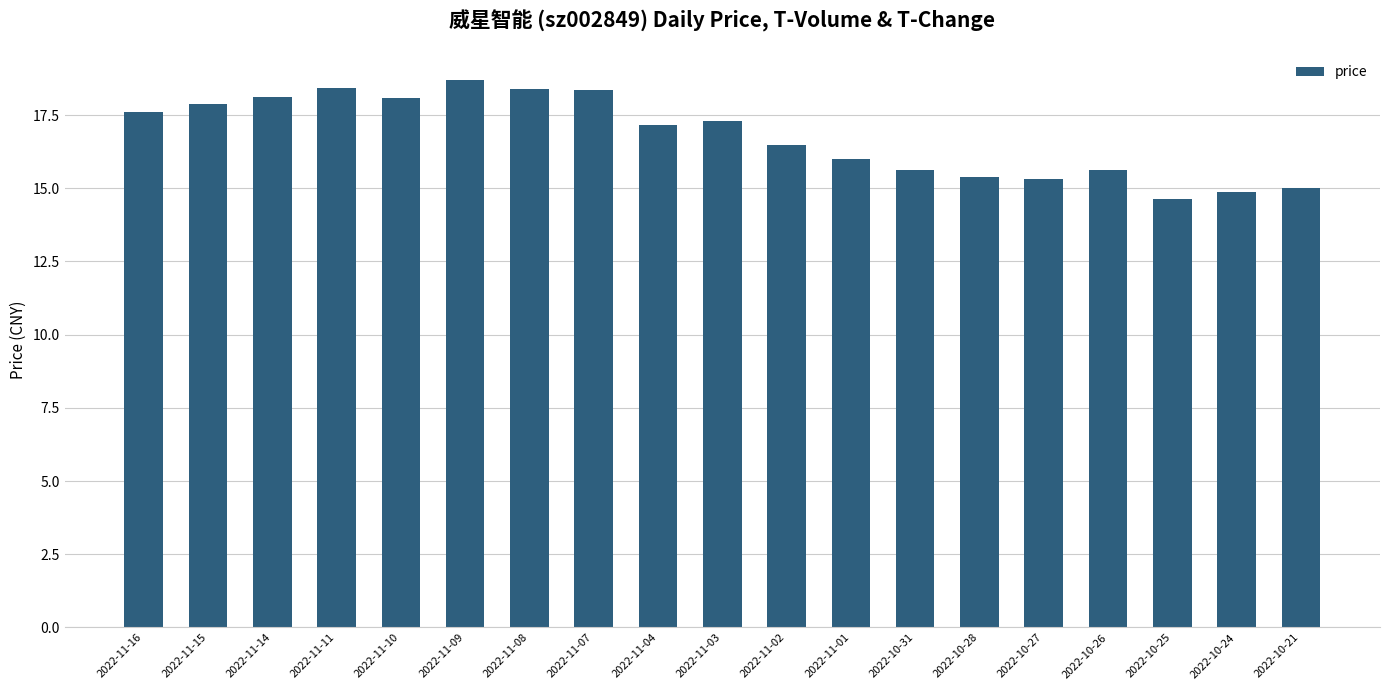

What is the sum of all values?

318.9